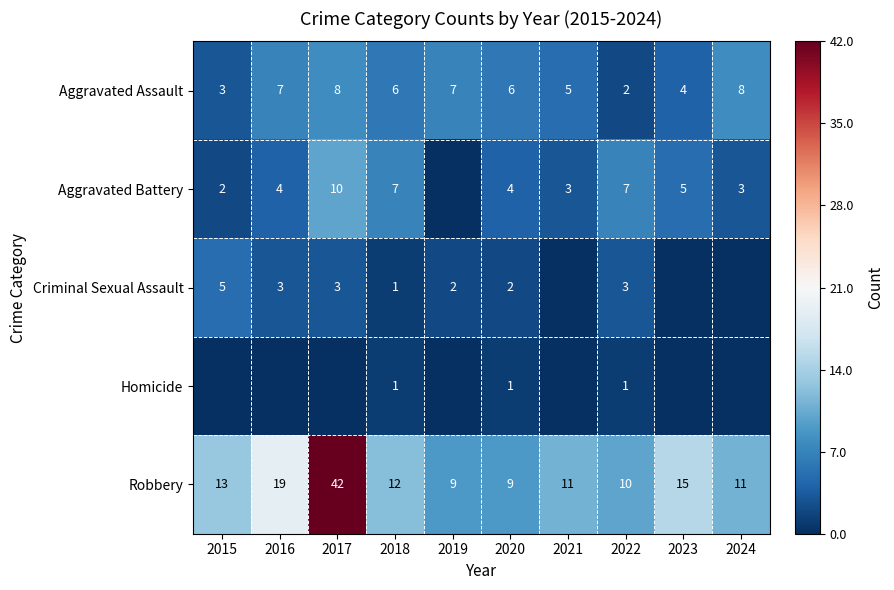

Is the value of Robbery at 2024 greater than the value of Aggravated Battery at 2024?

Yes